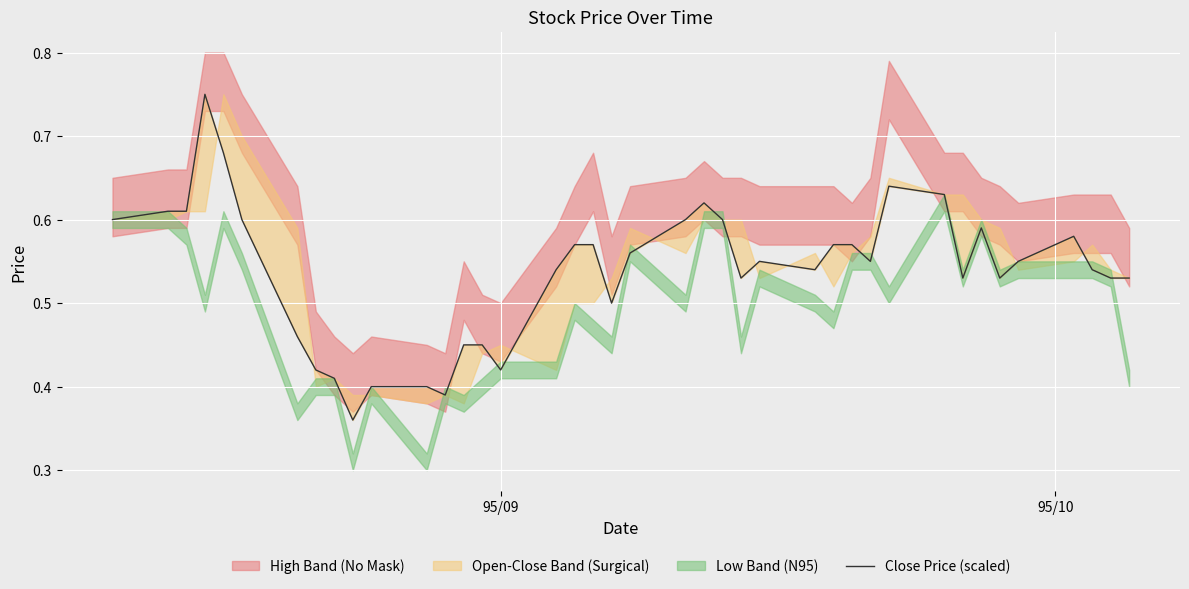

What is the smallest value displayed?

0.4